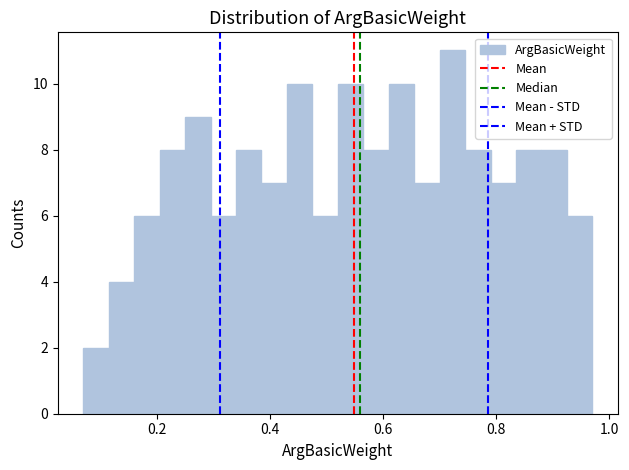

Around what value on the x-axis is the tallest bar? Give the approximate position of its centre, as read against the axis.

0.72